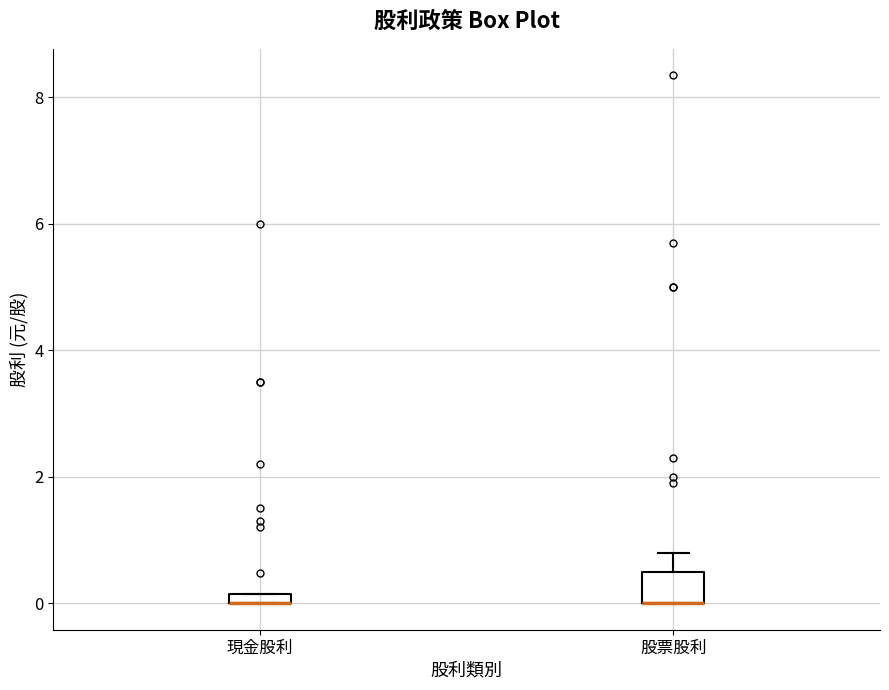

Comparing the boxes themselves (not the whiskers), which one is the tallest?

股票股利